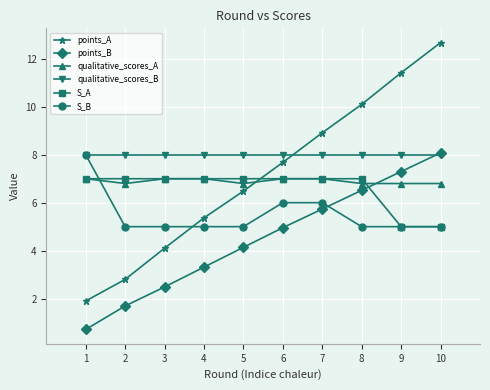

How many intersections are there between points_B and qualitative_scores_A?

1